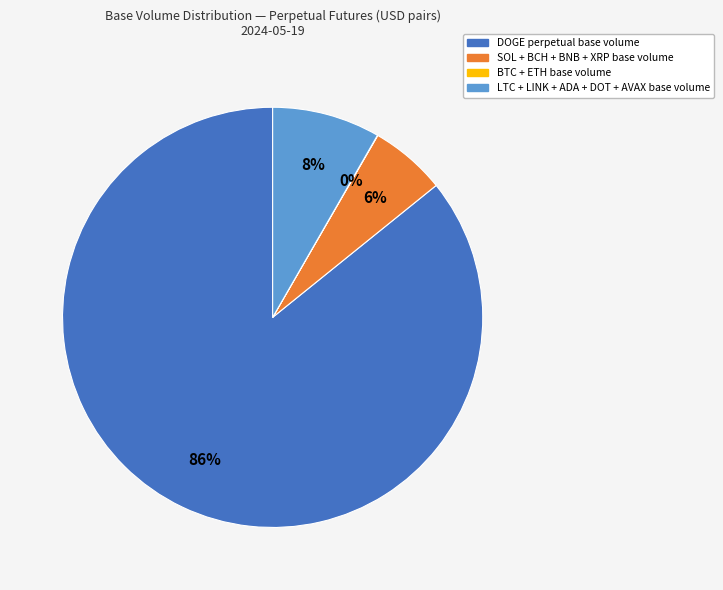

To the nearest percent, what is the average slice percentage?

25%